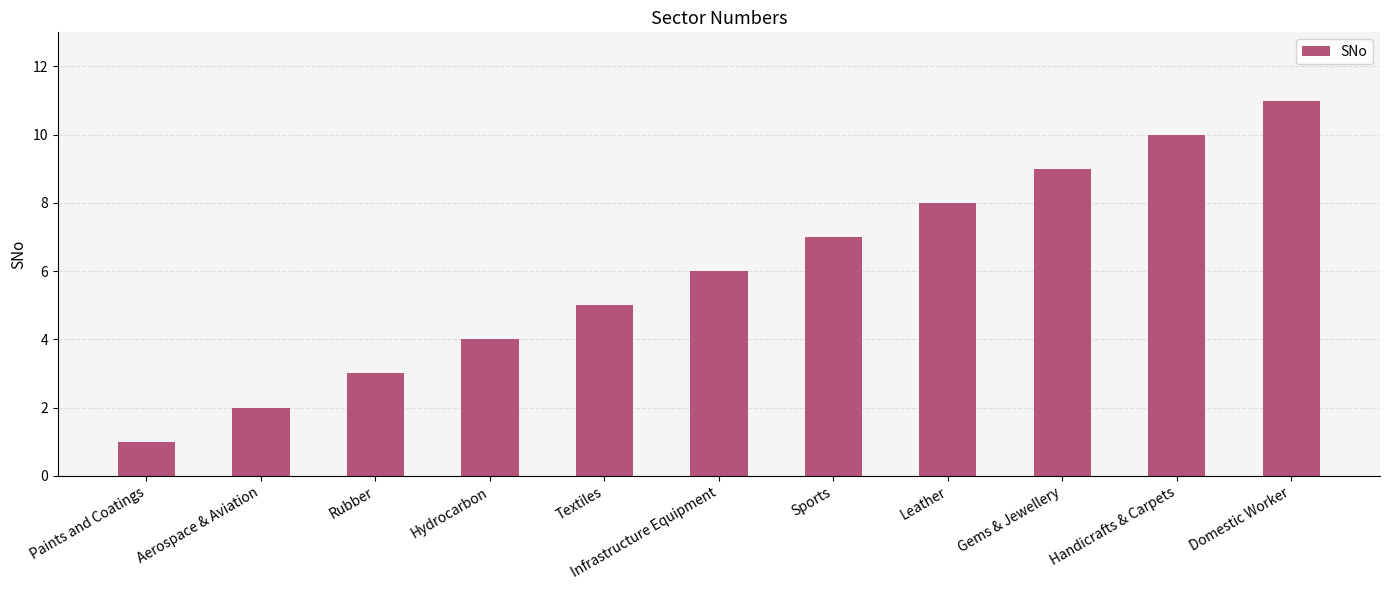

What is the average value?

6